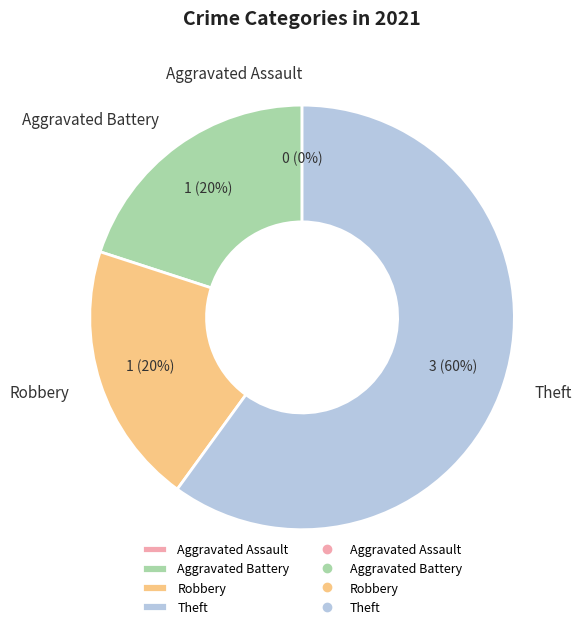

To the nearest percent, what is the difference between the Robbery and Theft slice percentages?

40%